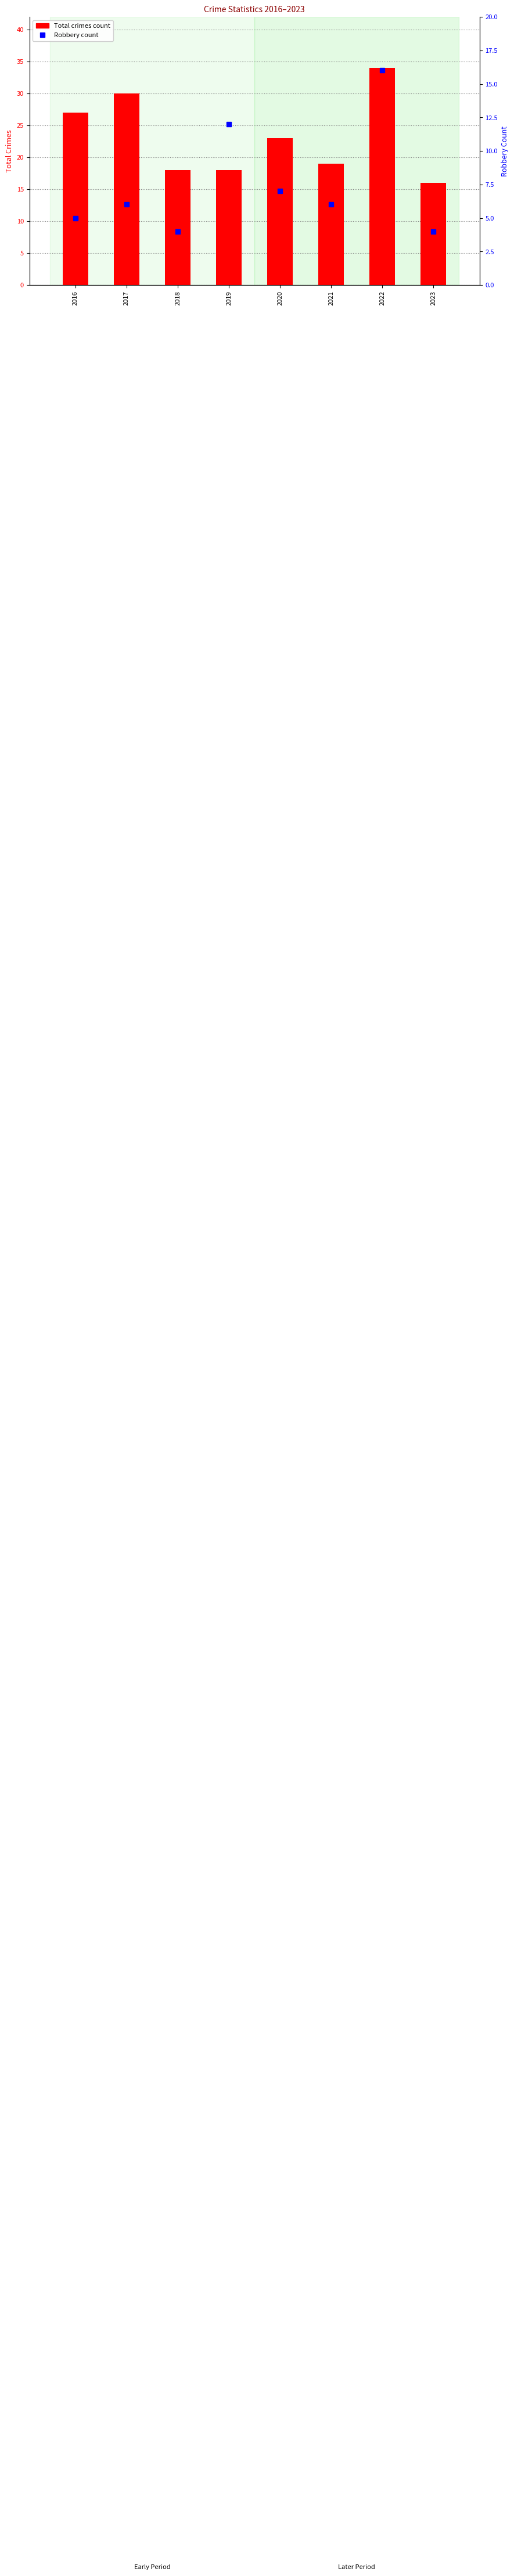

Is the value of Robbery at 2022 greater than the value of Total at 2019?

No